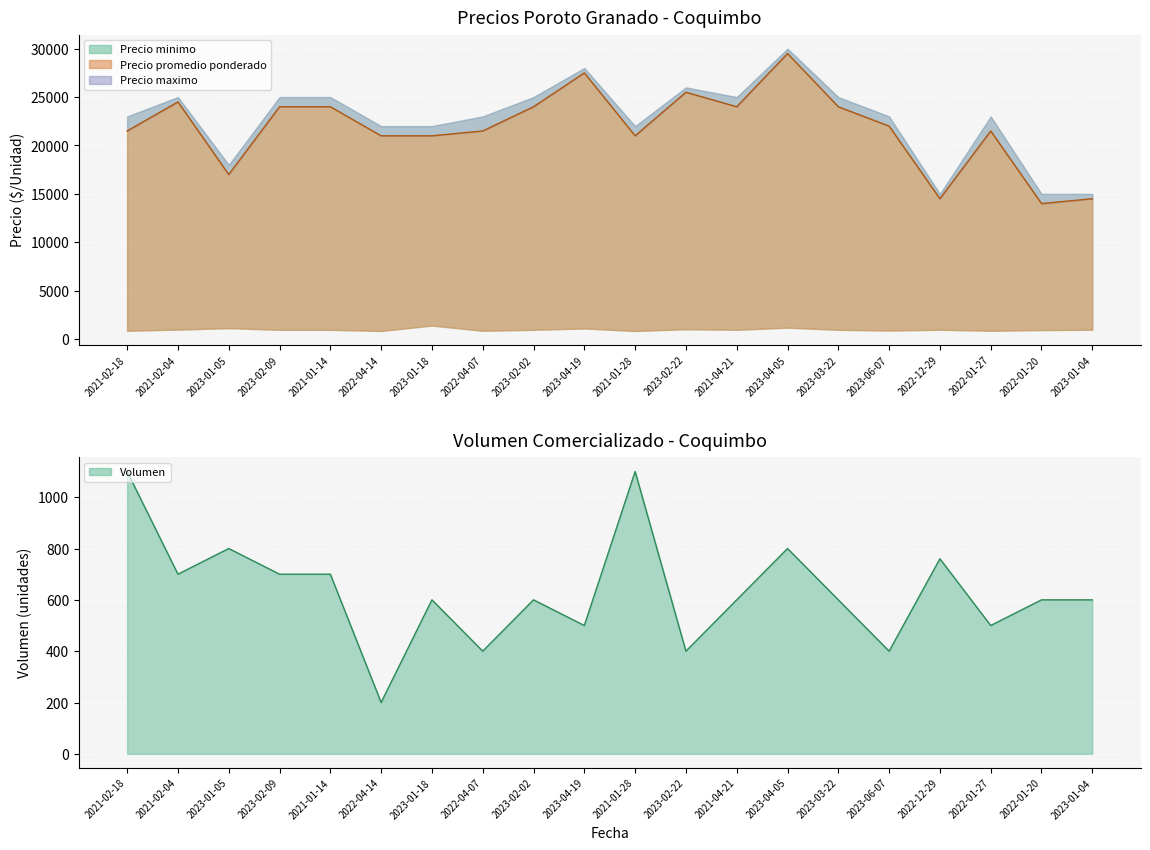

What is the maximum value for Volumen?

1100